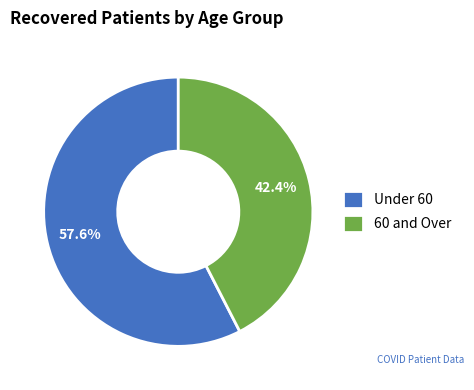

Is the sum of 60 and Over and Under 60 greater than half?

Yes